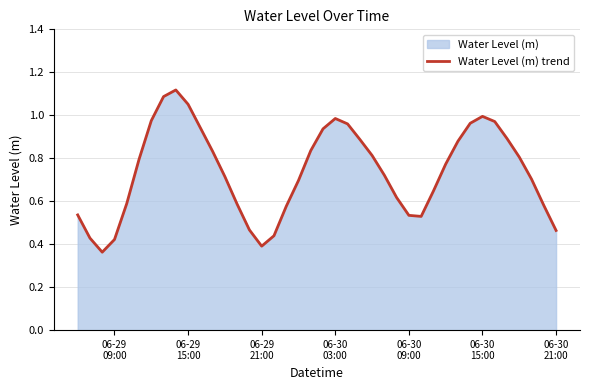

Reading left to right, list all the values displayed in this chart.

0.5	0.4	0.4	0.4	0.6	0.8	1.0	1.1	1.1	1.1	0.9	0.8	0.7	0.6	0.5	0.4	0.4	0.6	0.7	0.8	0.9	1.0	1.0	0.9	0.8	0.7	0.6	0.5	0.5	0.6	0.8	0.9	1.0	1.0	1.0	0.9	0.8	0.7	0.6	0.5